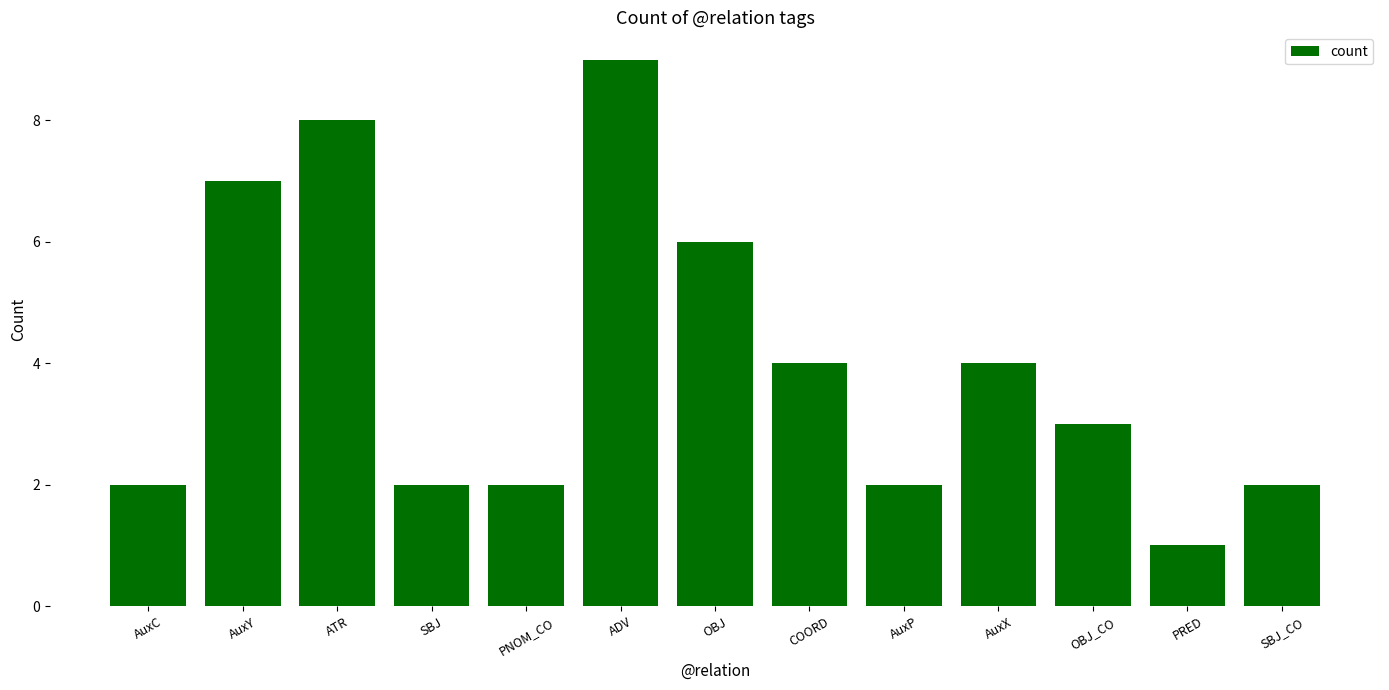

What is the sum of all values?

52